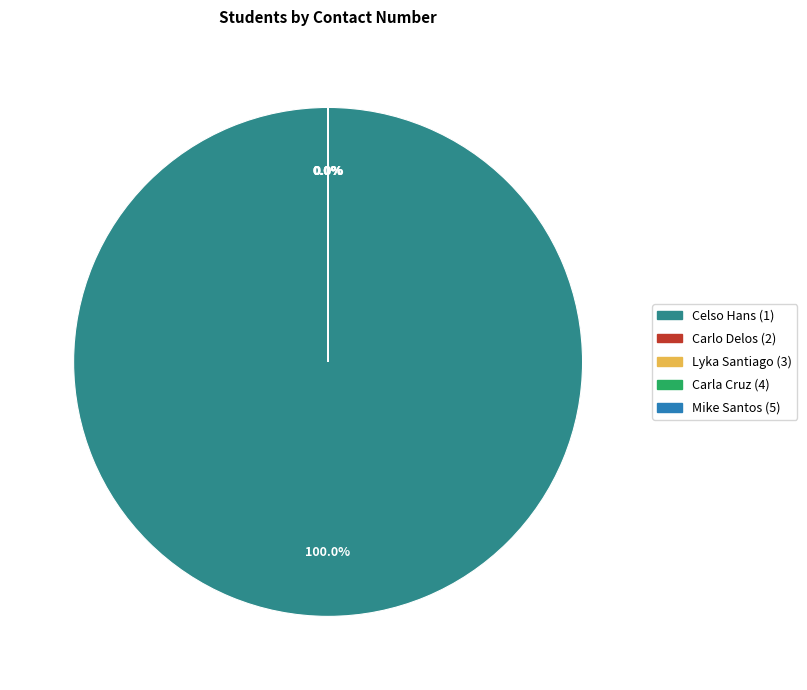

What is the largest slice in the pie chart?

Celso Hans (1)